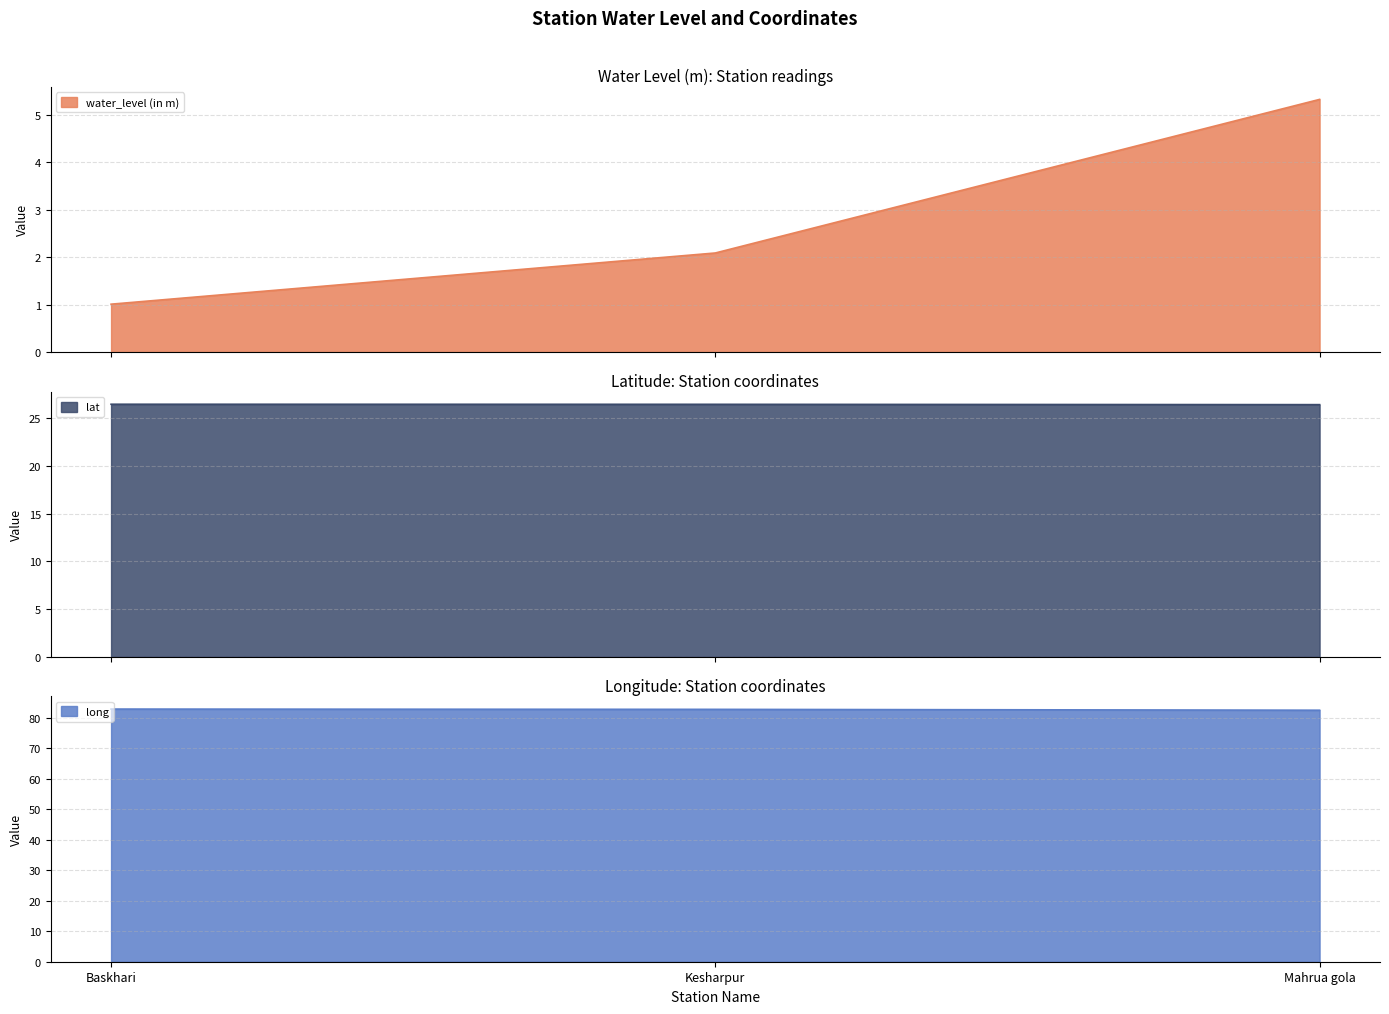

Is it true that lat equals 26.4 at Kesharpur?

True